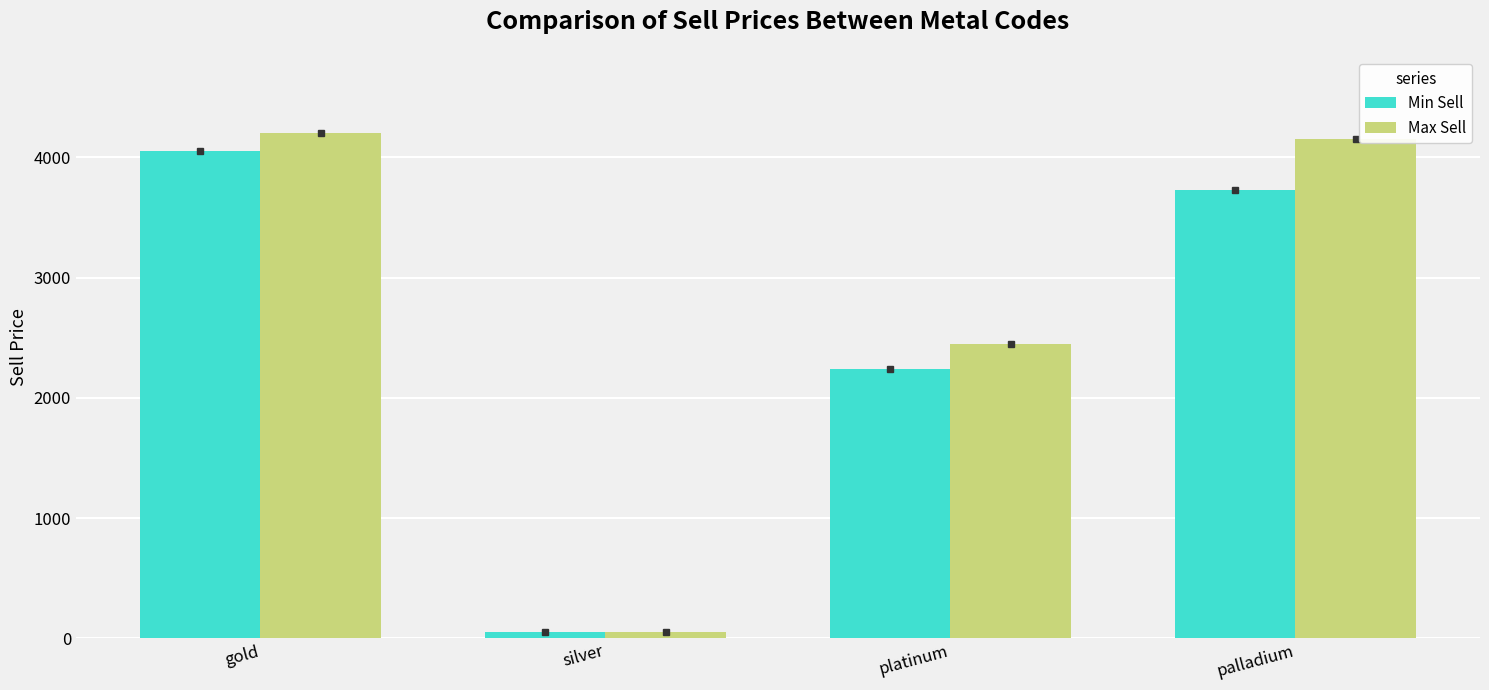

Where is Min Sell nearest to the value 2051?

platinum